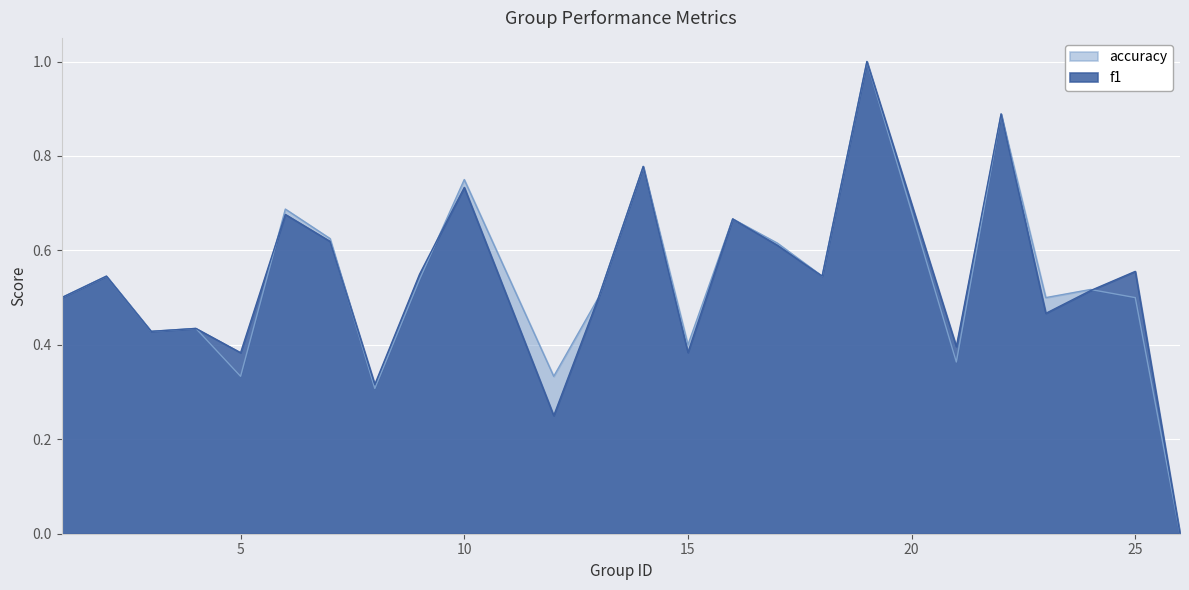

How many data points in f1 are above 0?

23